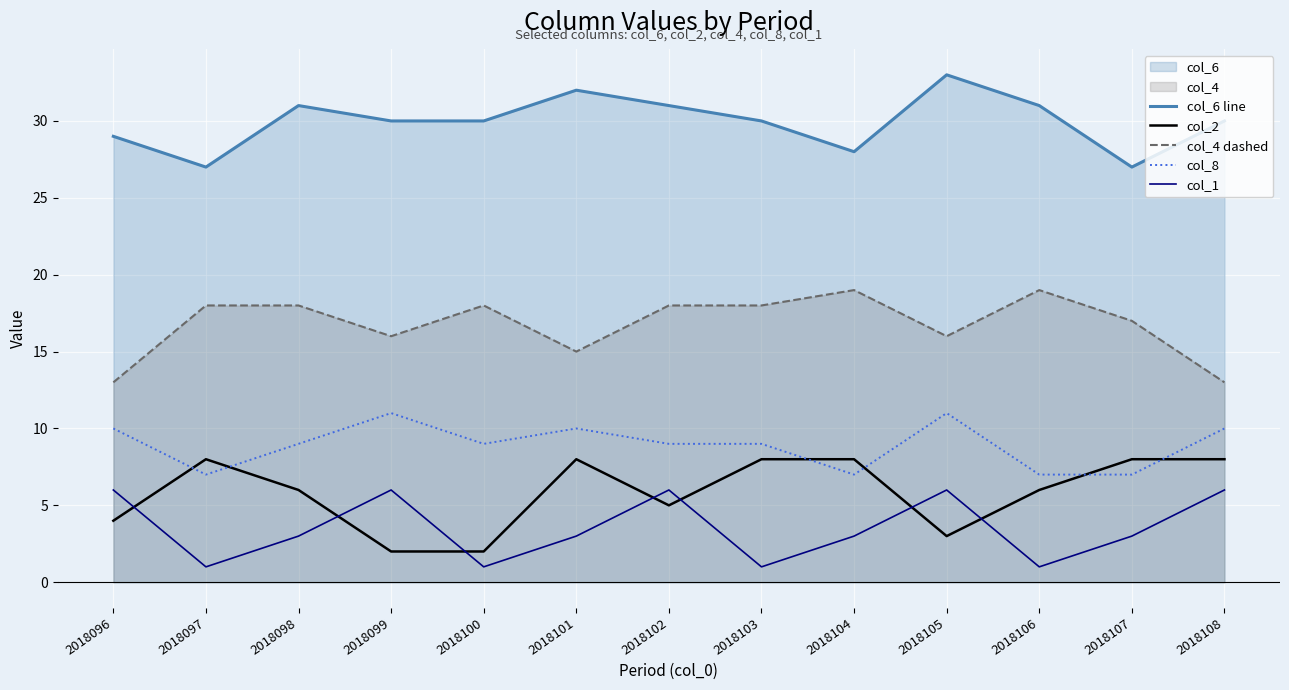

Which series has the widest spread of values?

col_6 line